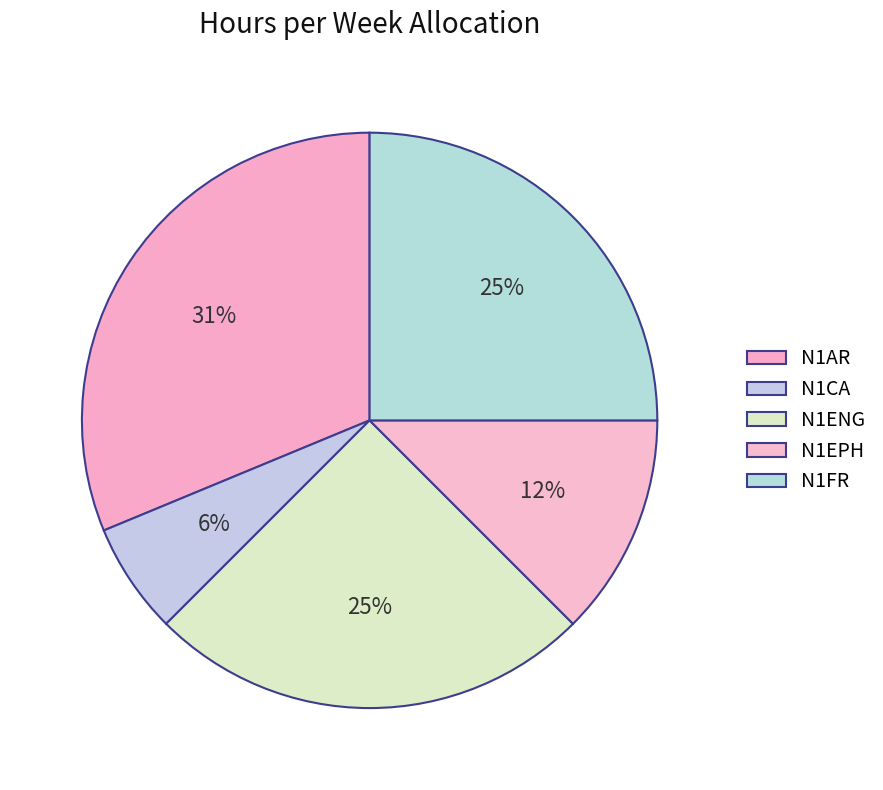

True or false: N1ENG accounts for 10% of the total.

False